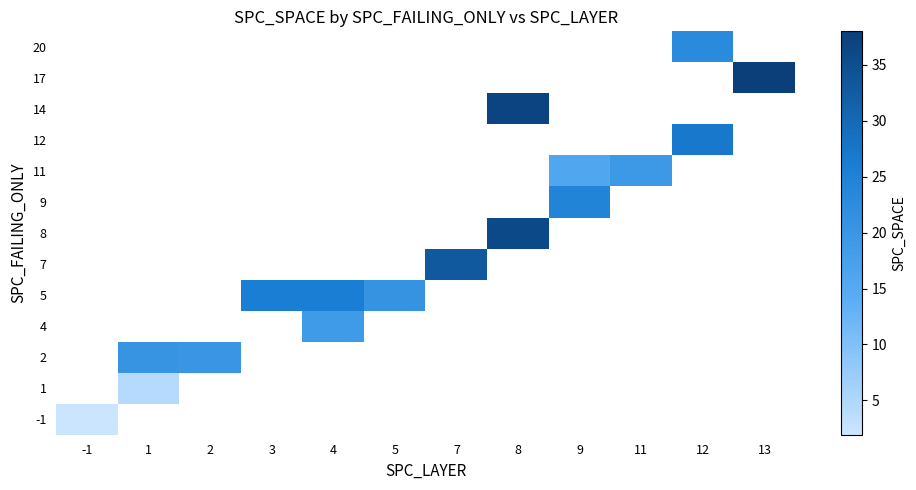

How many series are shown in this chart?

13